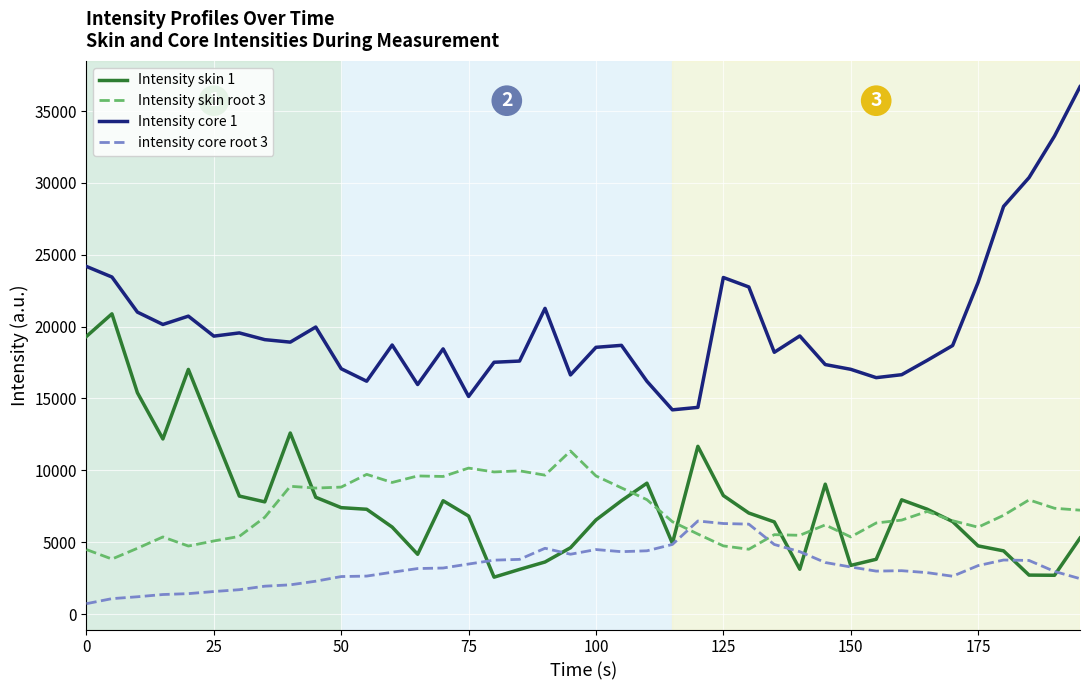

Which series has the largest range (max minus min)?

Intensity core 1